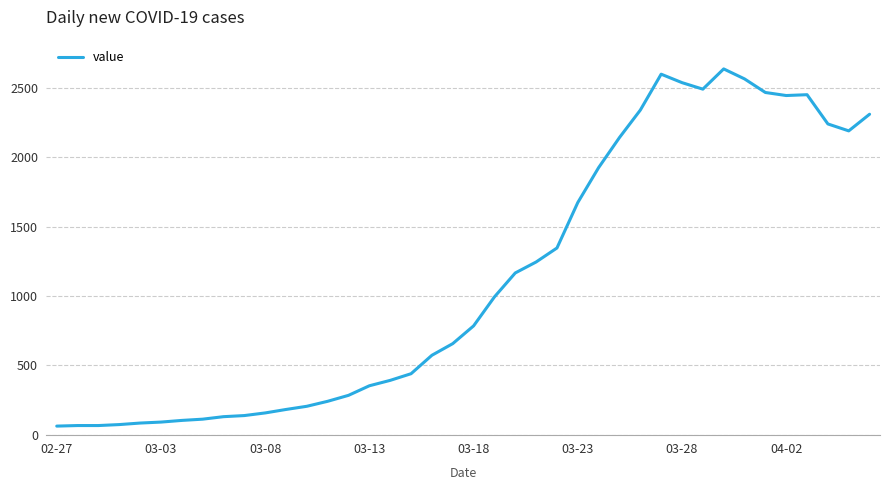

Is this an area chart (filled region under the line)?

No